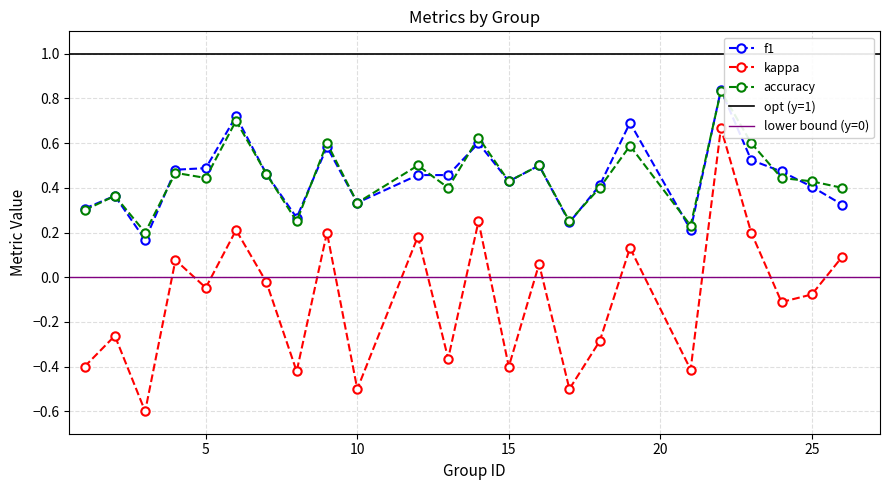

How many negative values does the kappa series have?

14